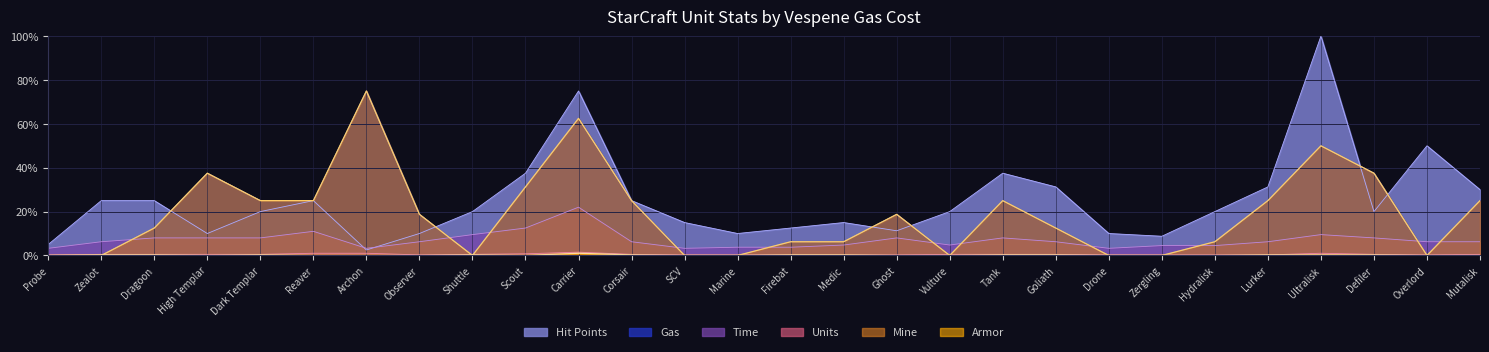

List the labels in order of Mine value, smallest first.

Probe, Zealot, Shuttle, SCV, Marine, Vulture, Drone, Zergling, Overlord, Firebat, Medic, Hydralisk, Dragoon, Goliath, Observer, Ghost, Dark Templar, Reaver, Corsair, Tank, Lurker, Mutalisk, Scout, High Templar, Defiler, Ultralisk, Carrier, Archon